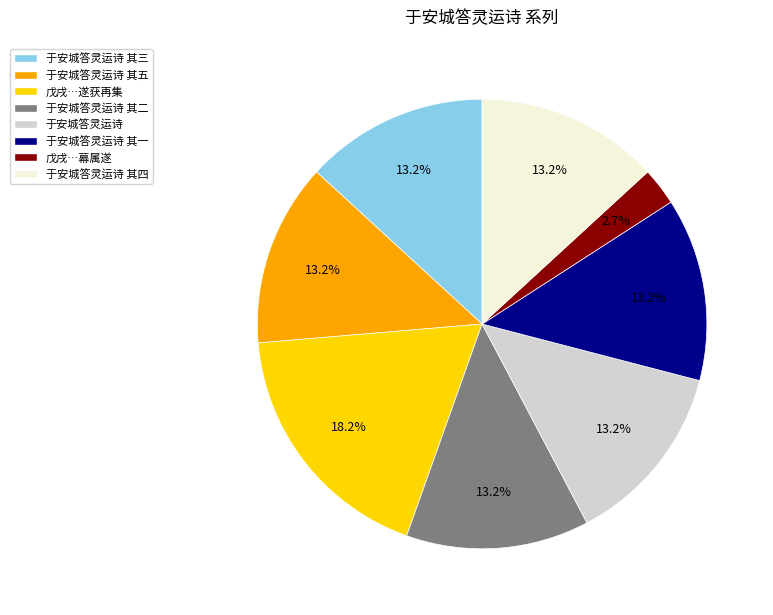

Which category has the biggest portion of the pie?

戊戌…遂获再集